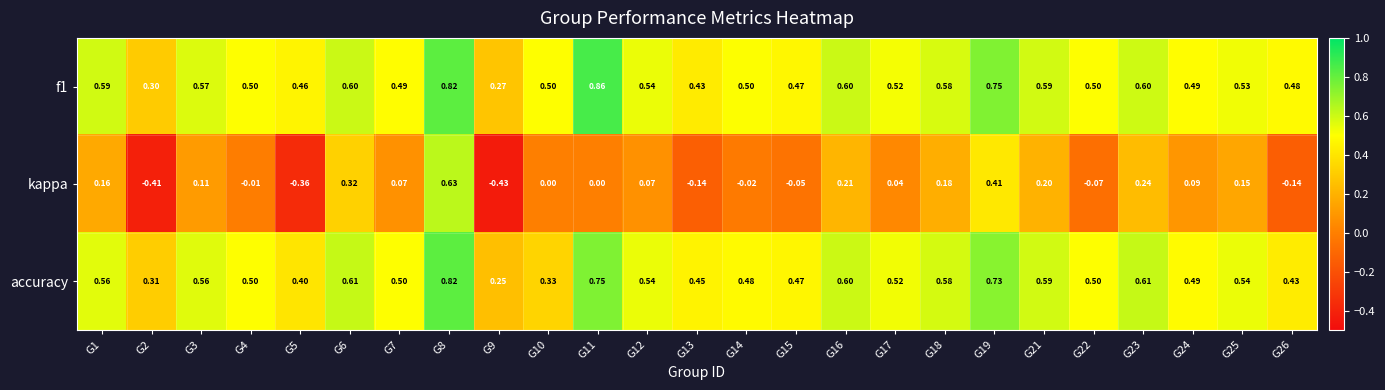

Count the number of categories in the chart.

25